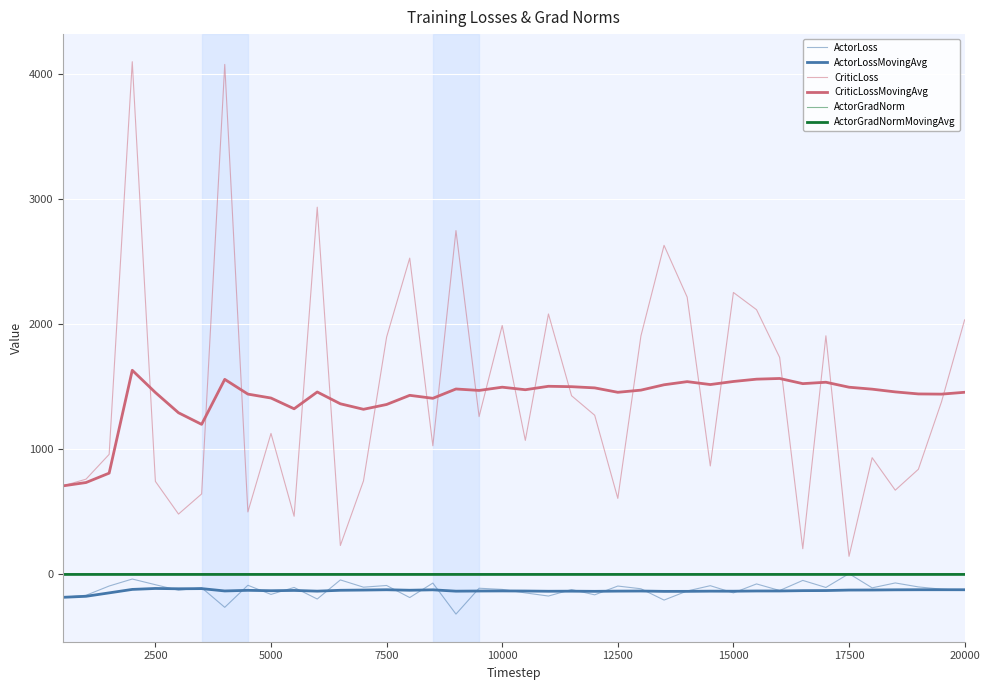

Which series has the largest total across all categories?

CriticLoss